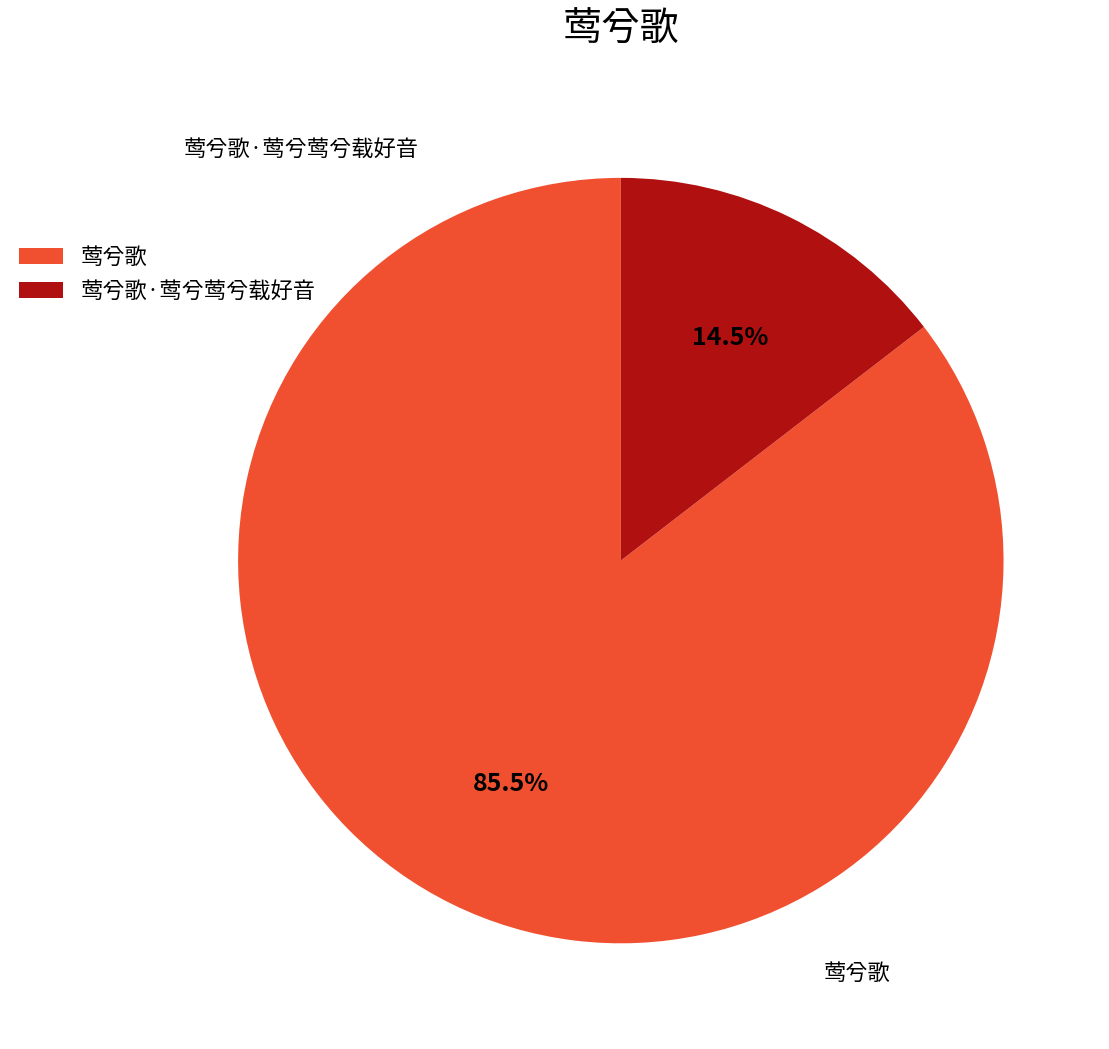

To the nearest percent, what is the combined percentage of 莺兮歌·莺兮莺兮载好音 and 莺兮歌?

100%